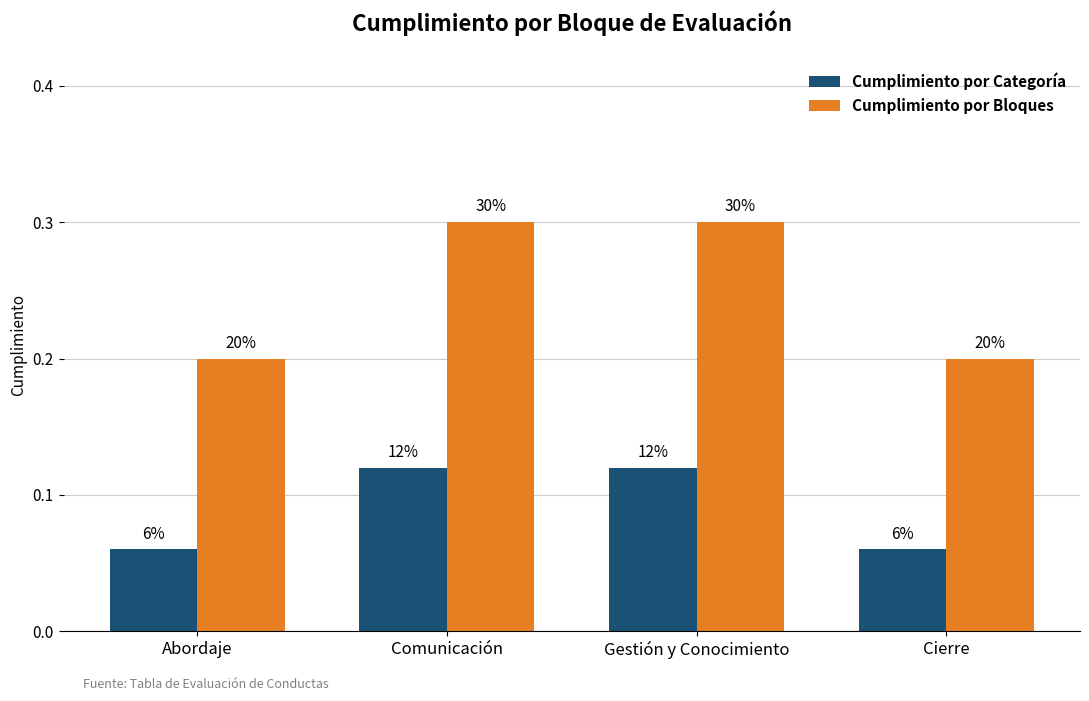

What is the difference between the maximum and minimum values in the Cumplimiento por Bloques series?

0.1